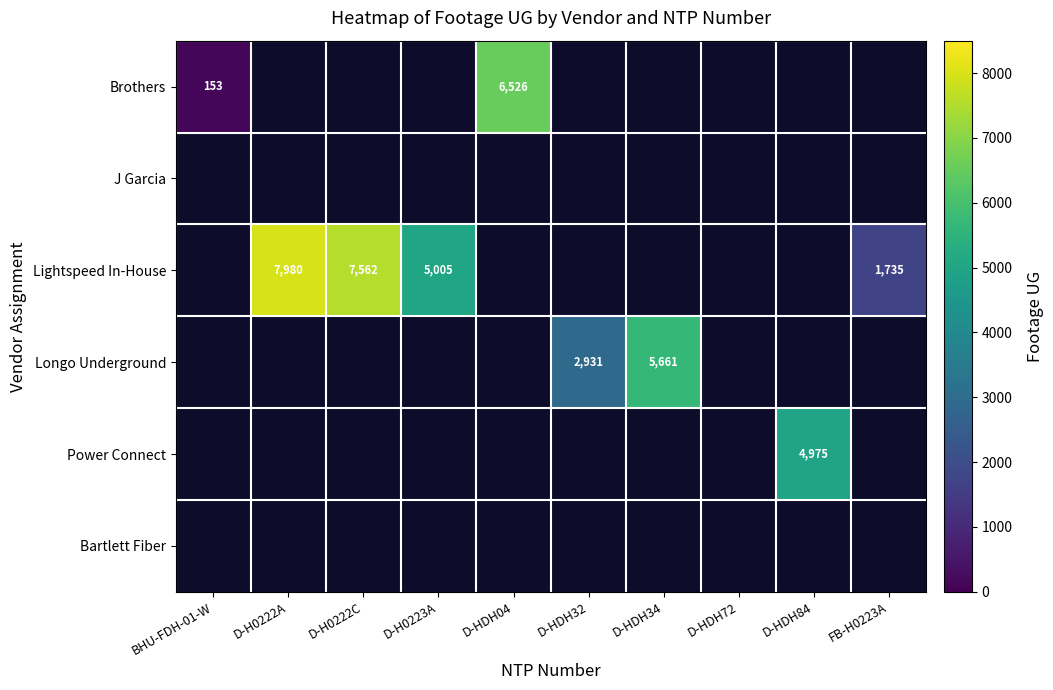

What is the maximum value shown in the chart?

7980.0